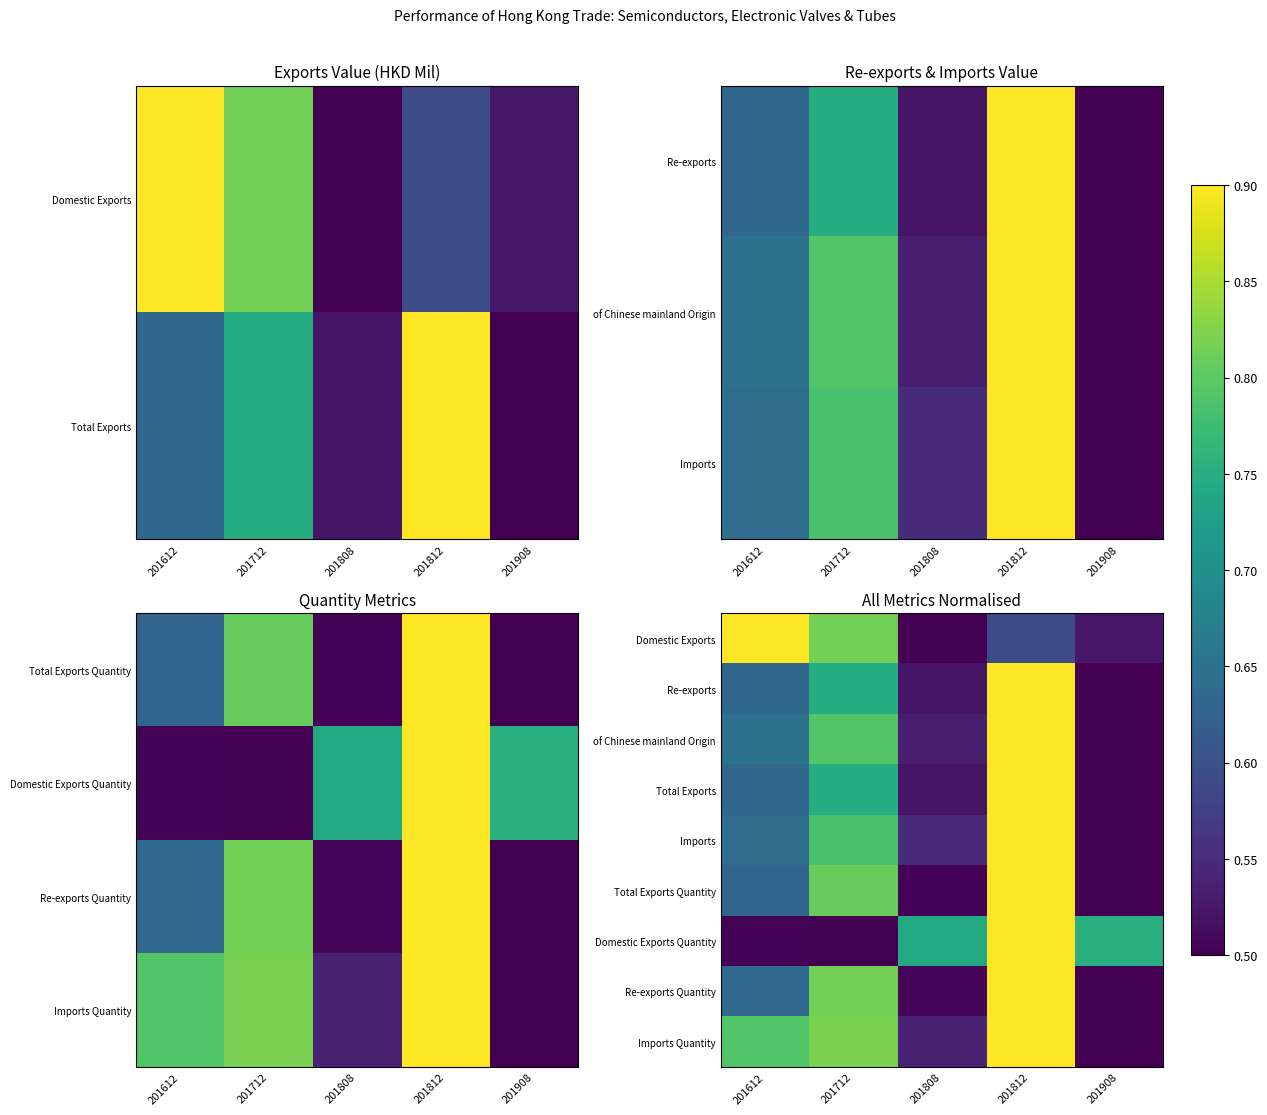

The value of Imports at 201812 is 0.9. True or false?

True